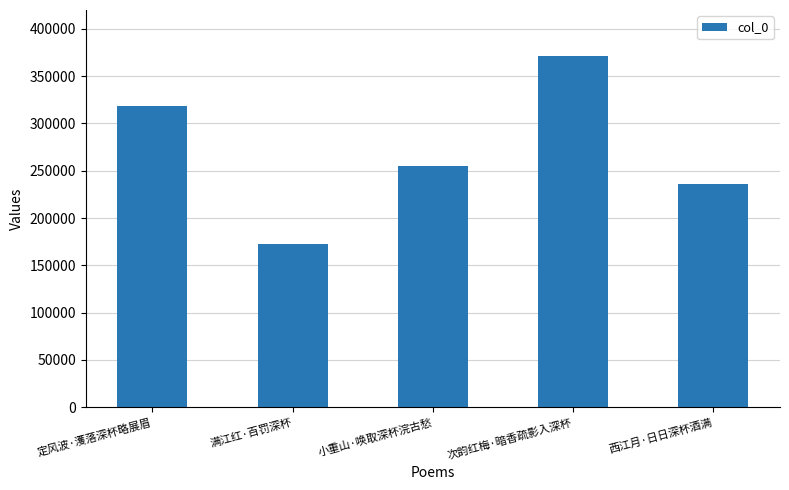

Does the chart contain stacked bars?

No